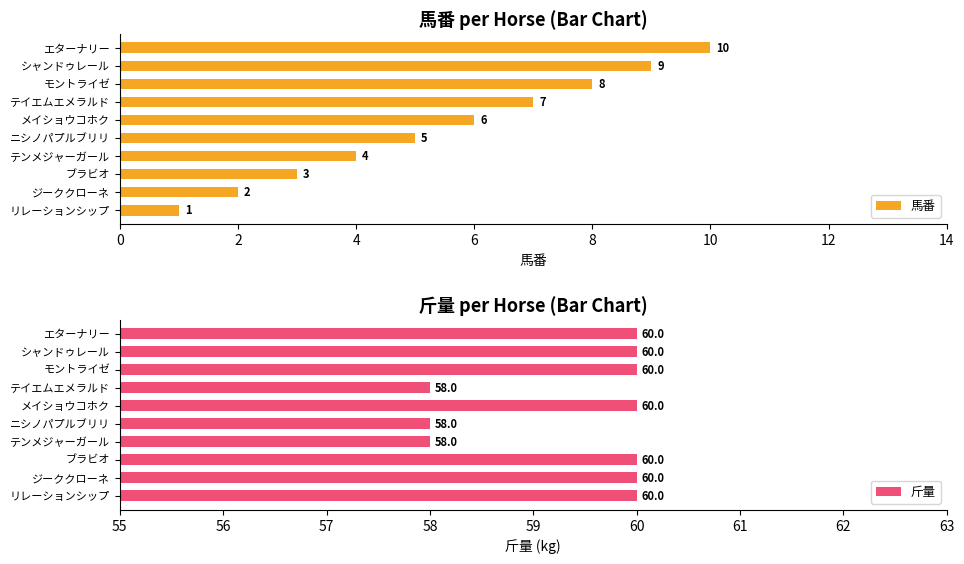

What is the value of the 斤量 bar at the 2nd from the left?

60